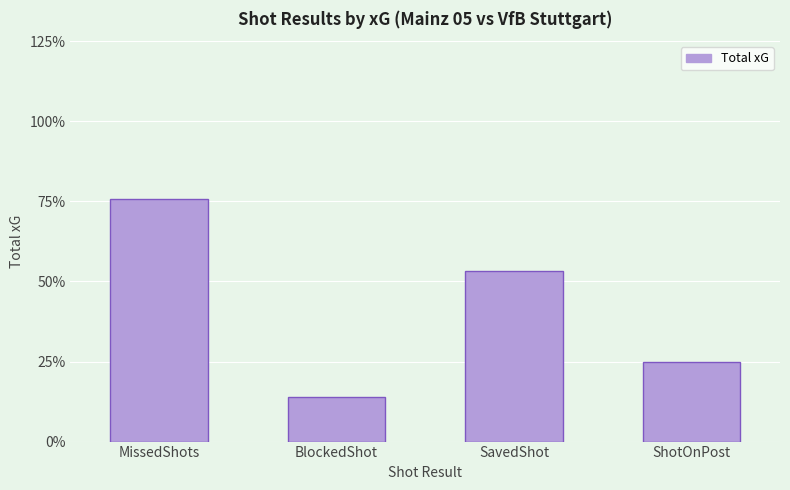

Does the chart contain any negative values?

No